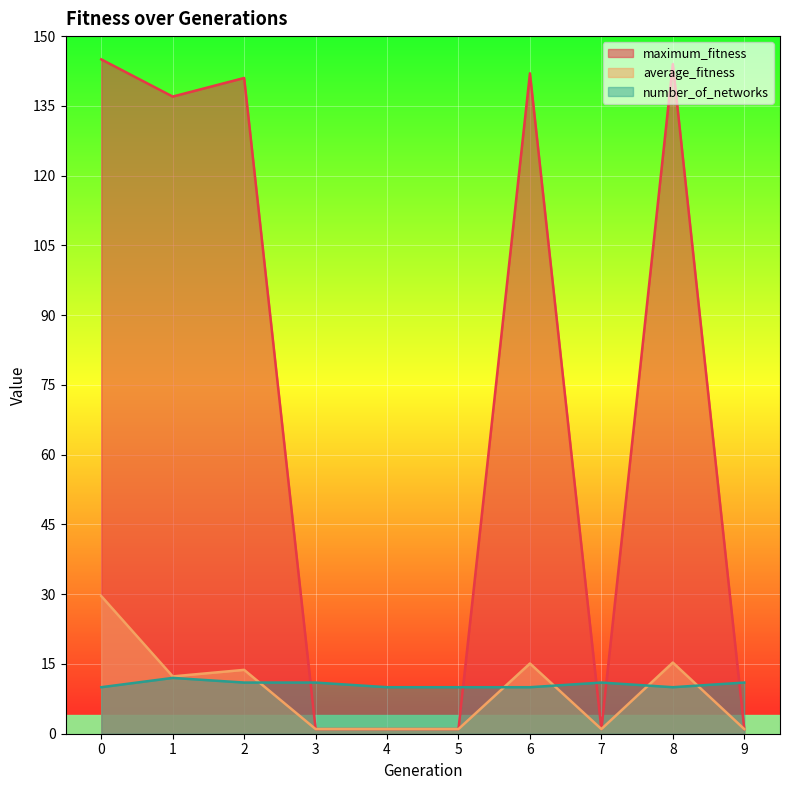

What is the sum of all maximum_fitness values?

714.0